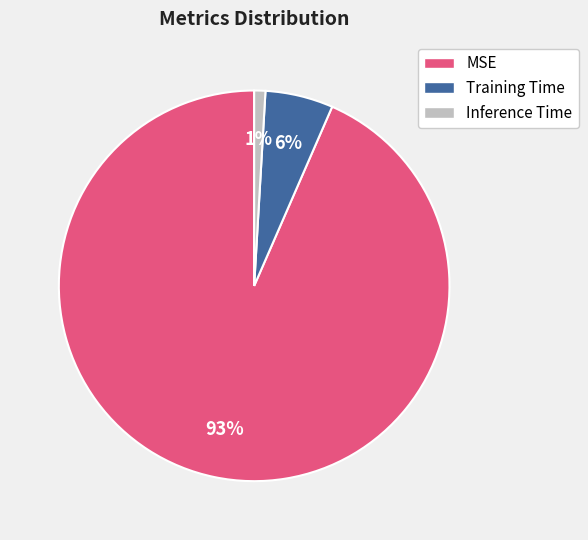

The MSE slice represents 93% of the pie. True or false?

True